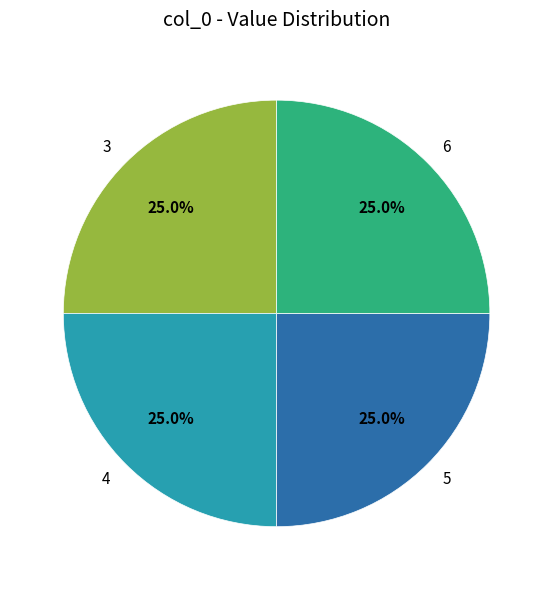

Approximately how many times larger is the value at 4 compared to 6?

1.0